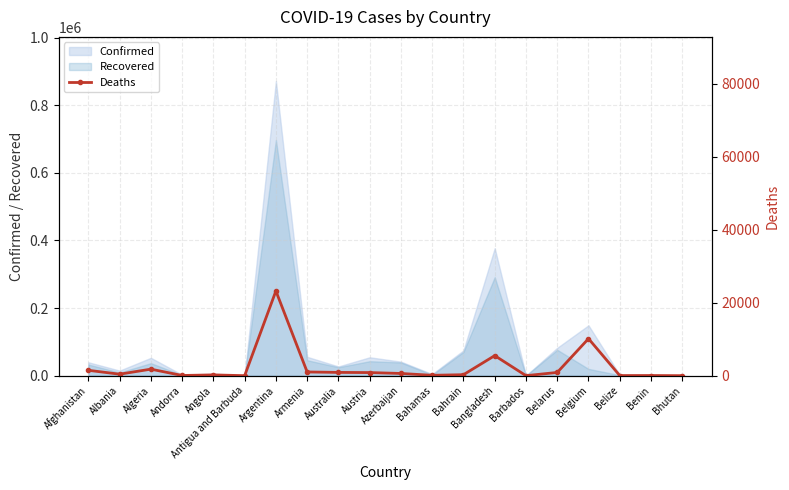

Where is Recovered nearest to the value 348619?

Bangladesh